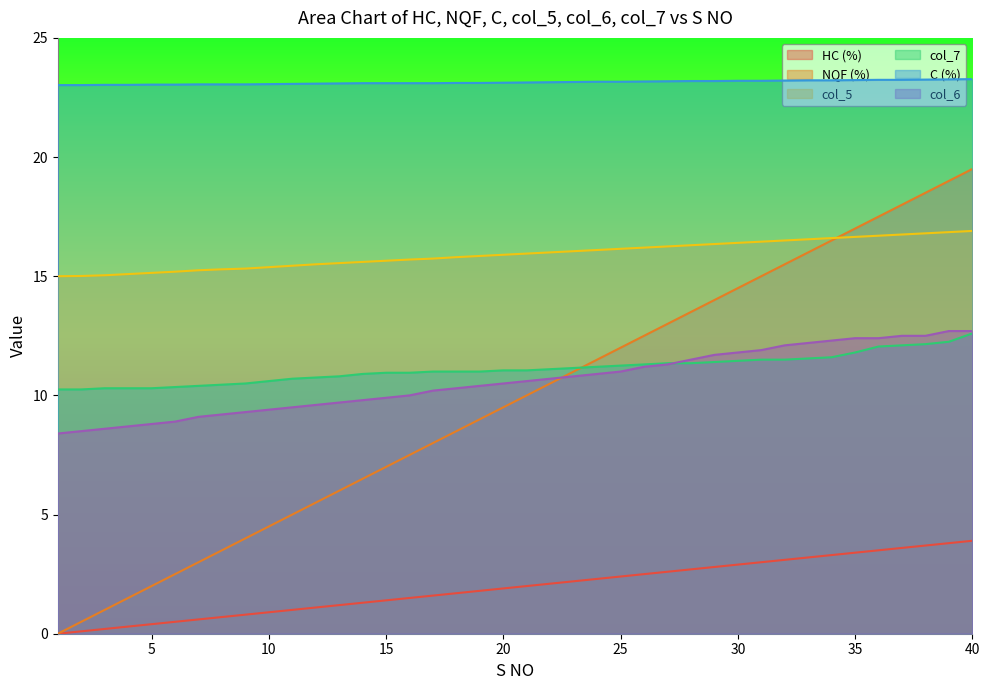

True or false: NQF (%) has a value of 10.8 at 15.

False